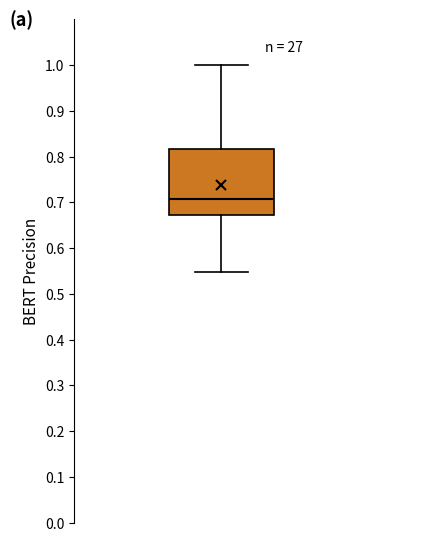

Read this box plot against the y-axis: the position of the median line, the range covered by the box, and the ends of both whiskers. The values are not printed on the chart, so give them approximately, as read against the axis.

median 0.71, box 0.67 to 0.82, whiskers 0.55 to 1.00